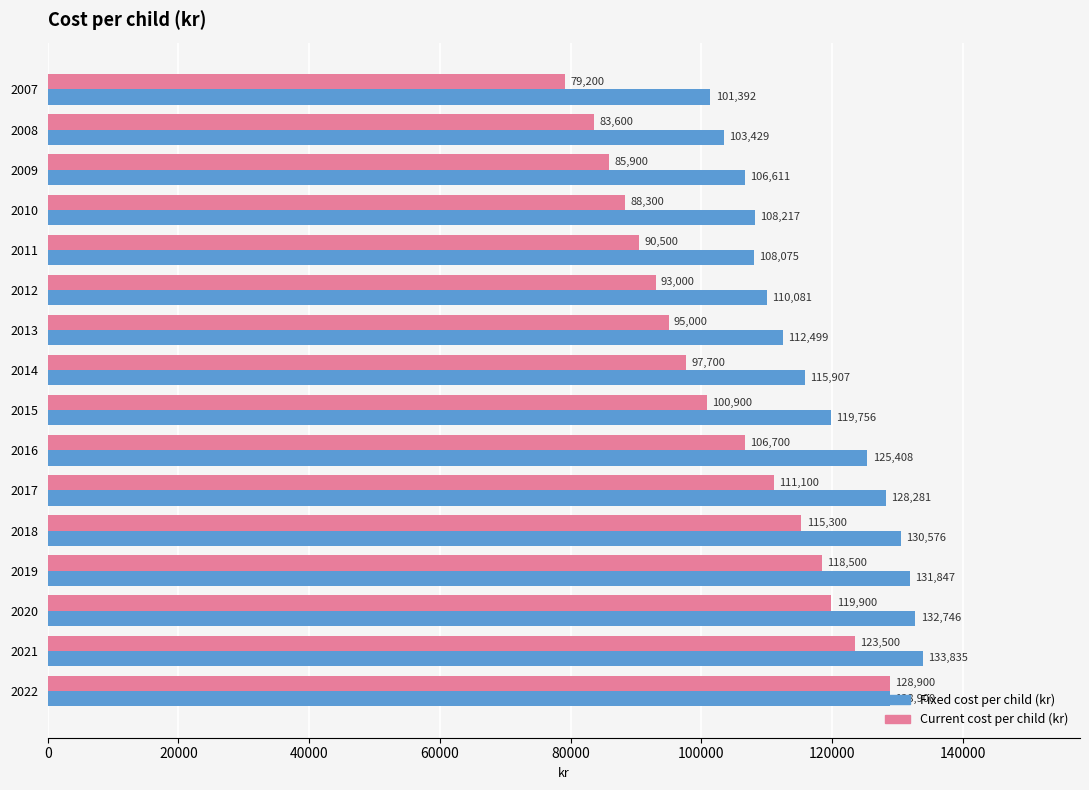

List the series in order of their peak value, lowest first.

Current cost per child (kr), Fixed cost per child (kr)